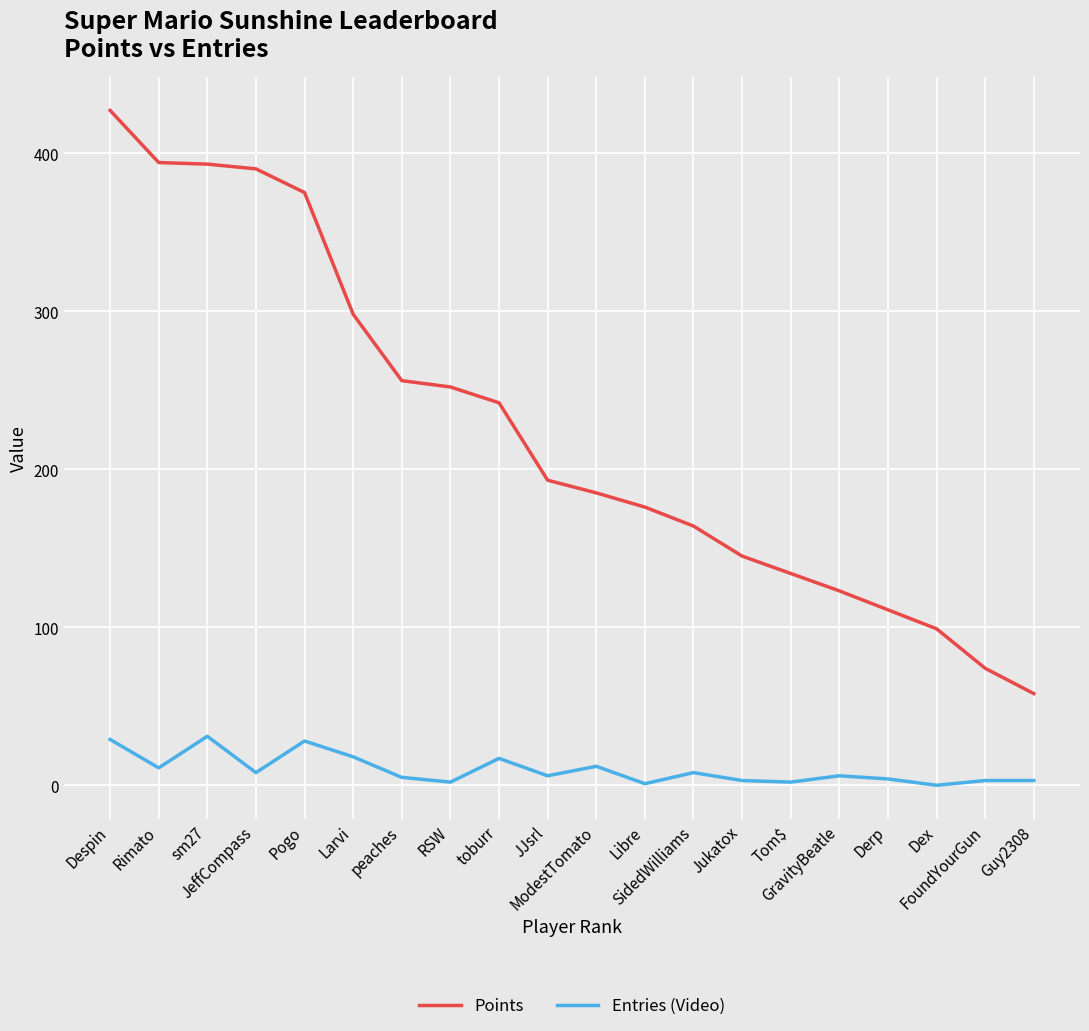

Which series has the widest spread of values?

Points